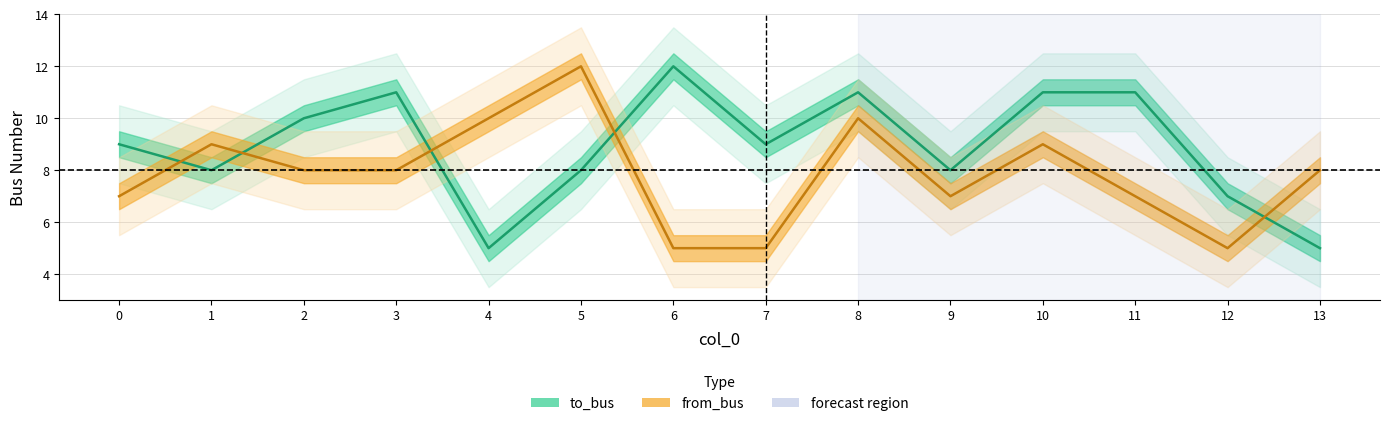

The value of from_bus at 10 is 9. True or false?

True